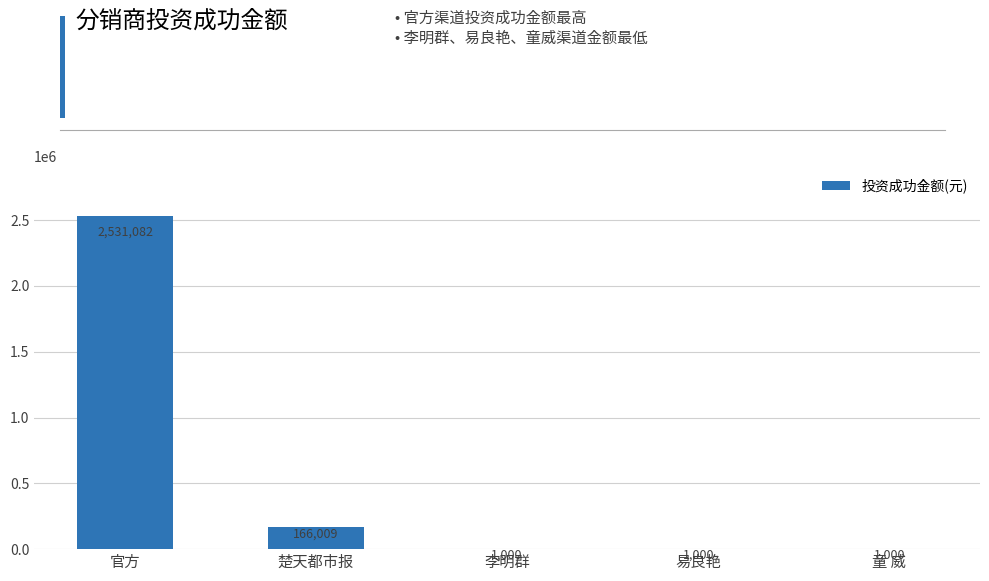

How many distinct data groups are displayed?

1